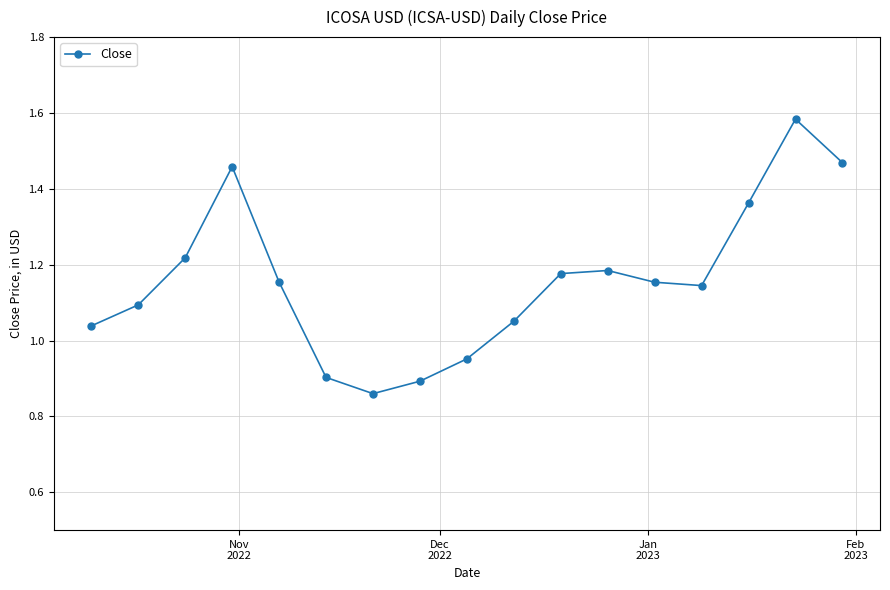

How many points are lower than both their immediate neighbors (excluding endpoints)?

2